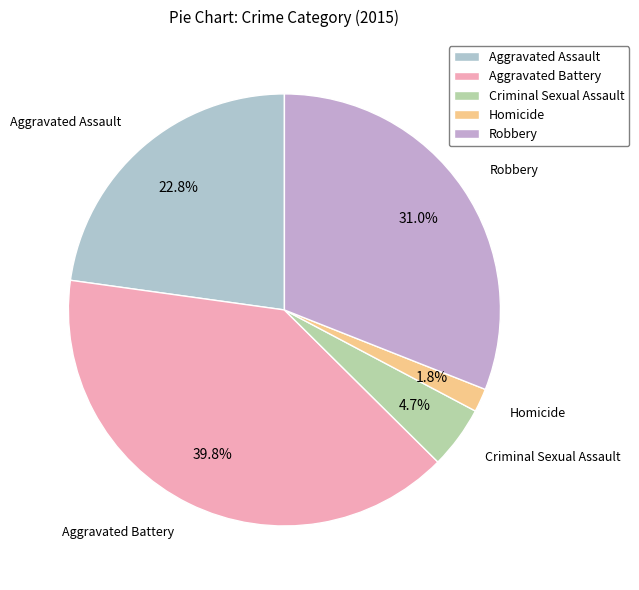

How many slices are in this pie chart?

5